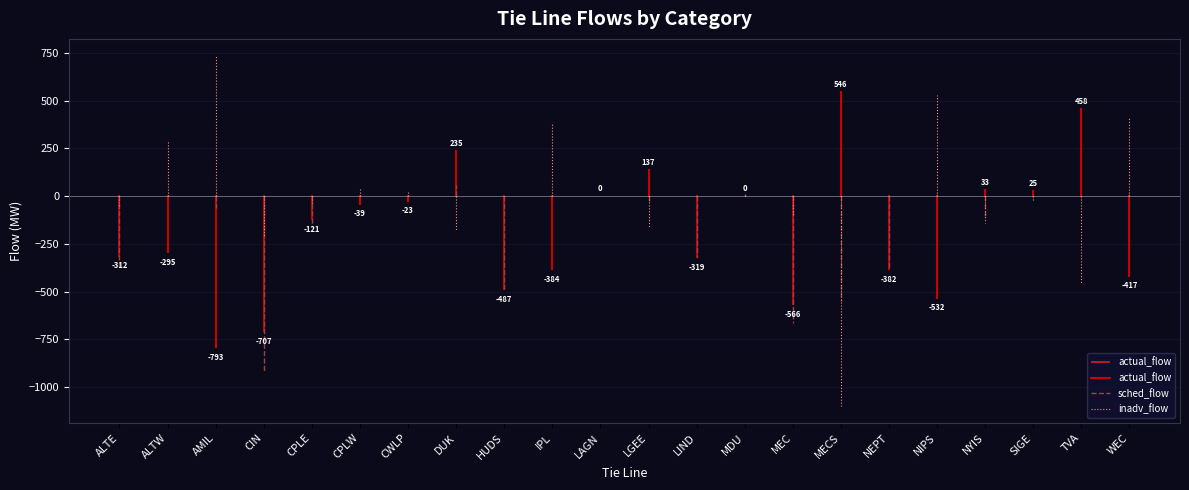

Is it true that sched_flow equals -375 at ALTE?

True